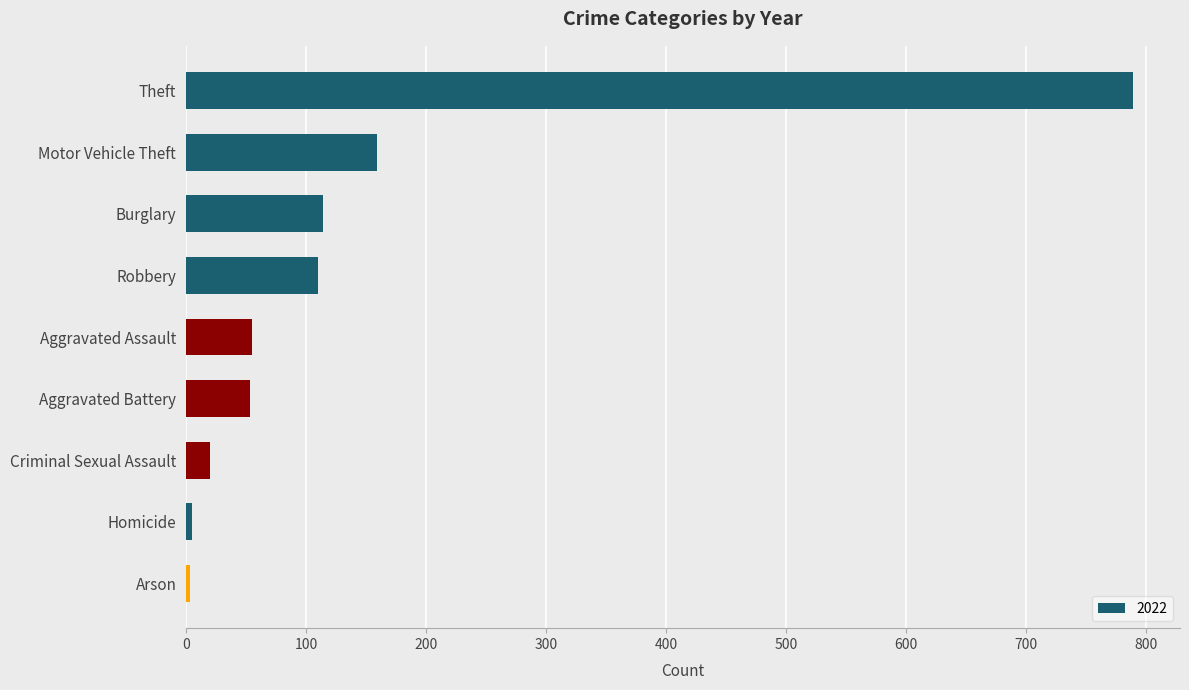

What is the sum of the values at Aggravated Battery and Criminal Sexual Assault?

73